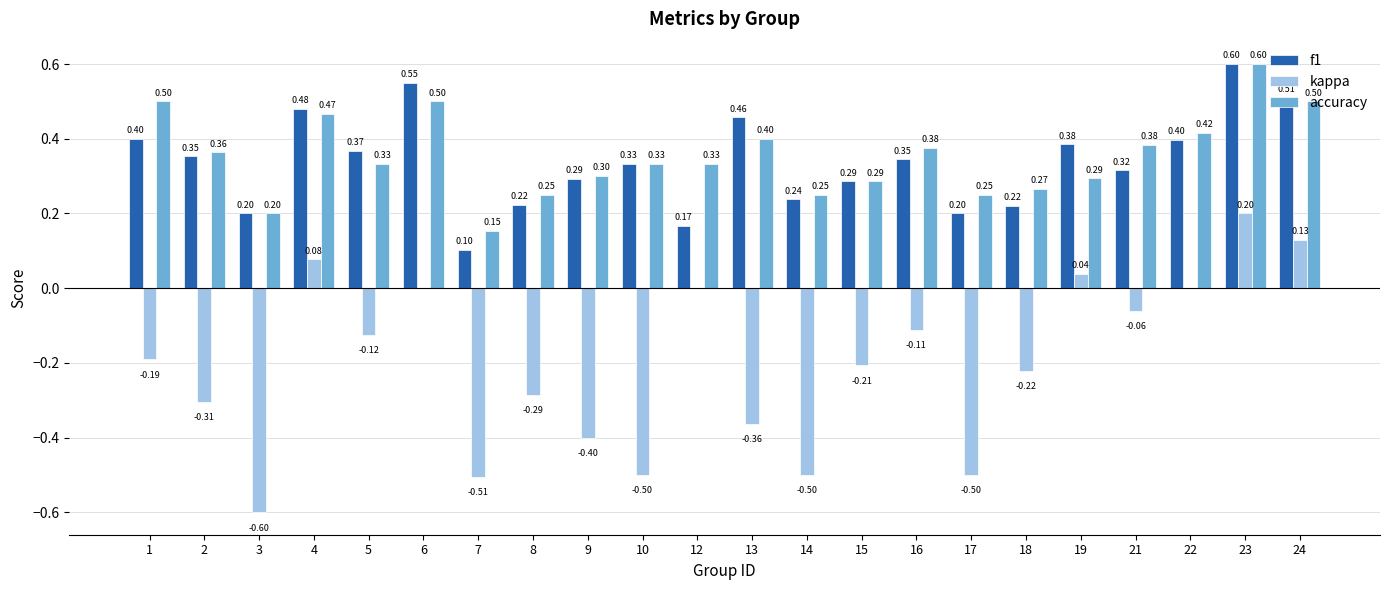

Which series has the largest total across all categories?

accuracy